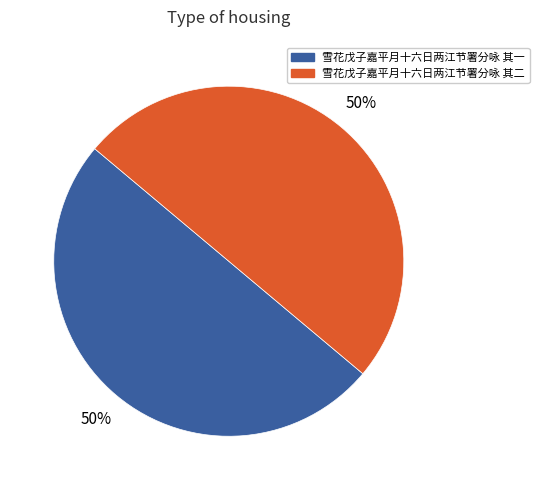

Approximately how many times larger is the value at 雪花戊子嘉平月十六日两江节署分咏 其二 compared to 雪花戊子嘉平月十六日两江节署分咏 其一?

1.0